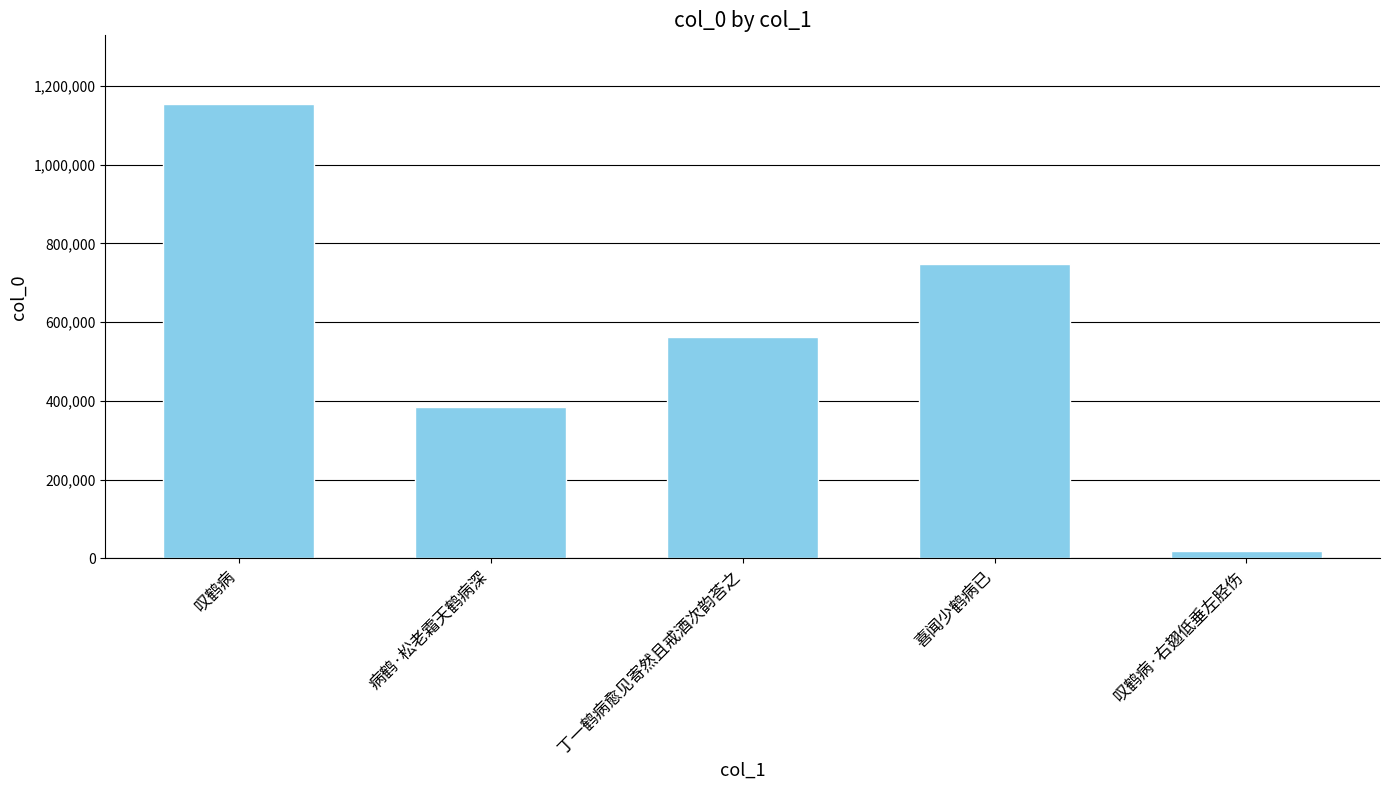

Reading left to right, transcribe all the data shown in this chart.

1155102	384082	562160	747446	18978